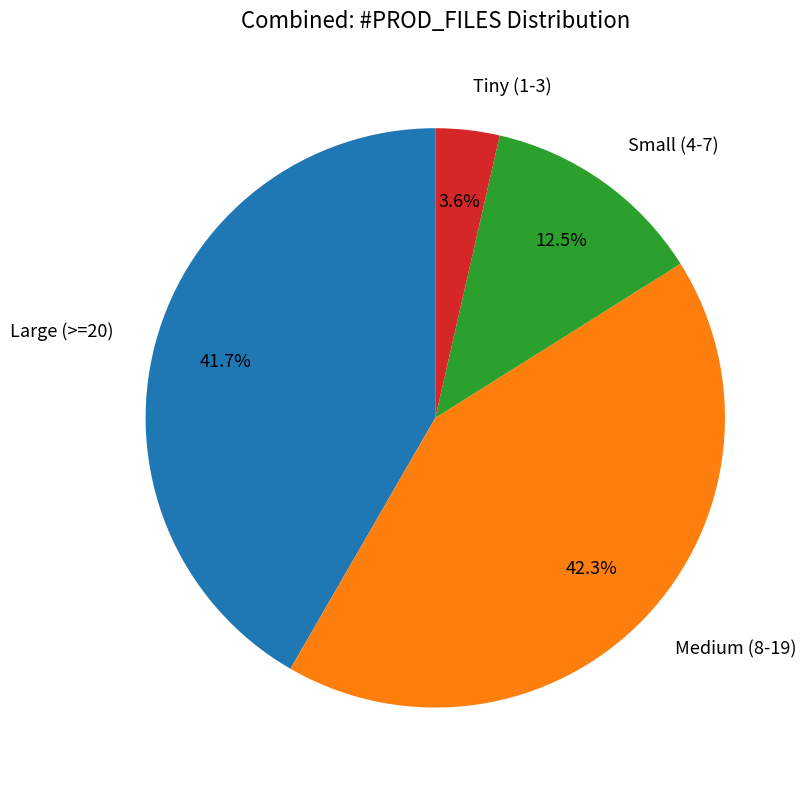

Does any single category account for the majority?

No